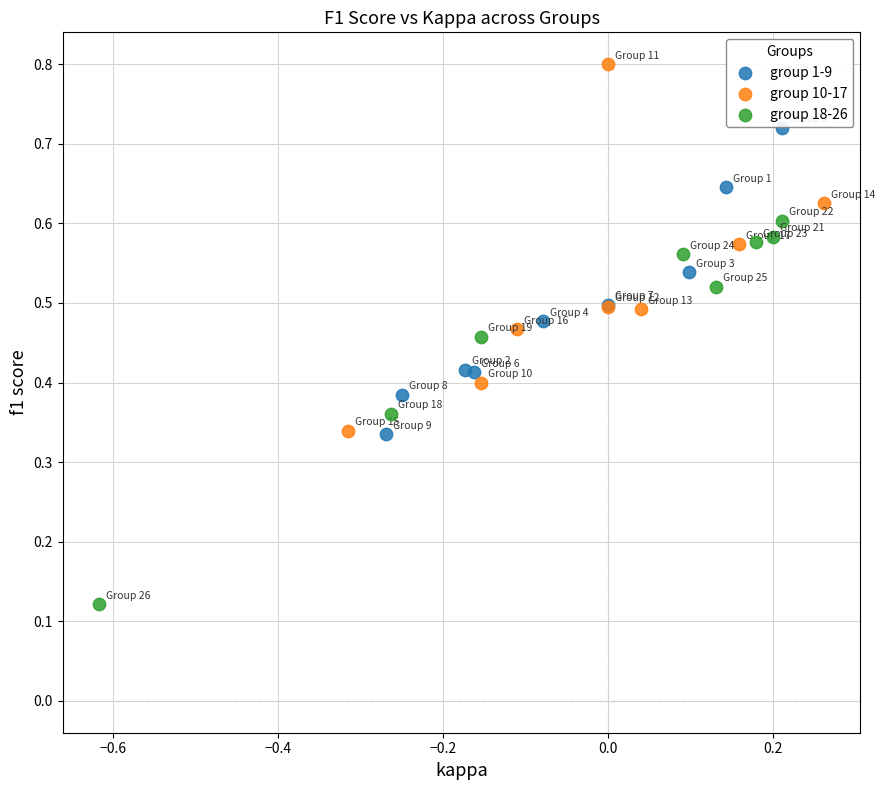

Which series contains the highest Y value?

group 10-17